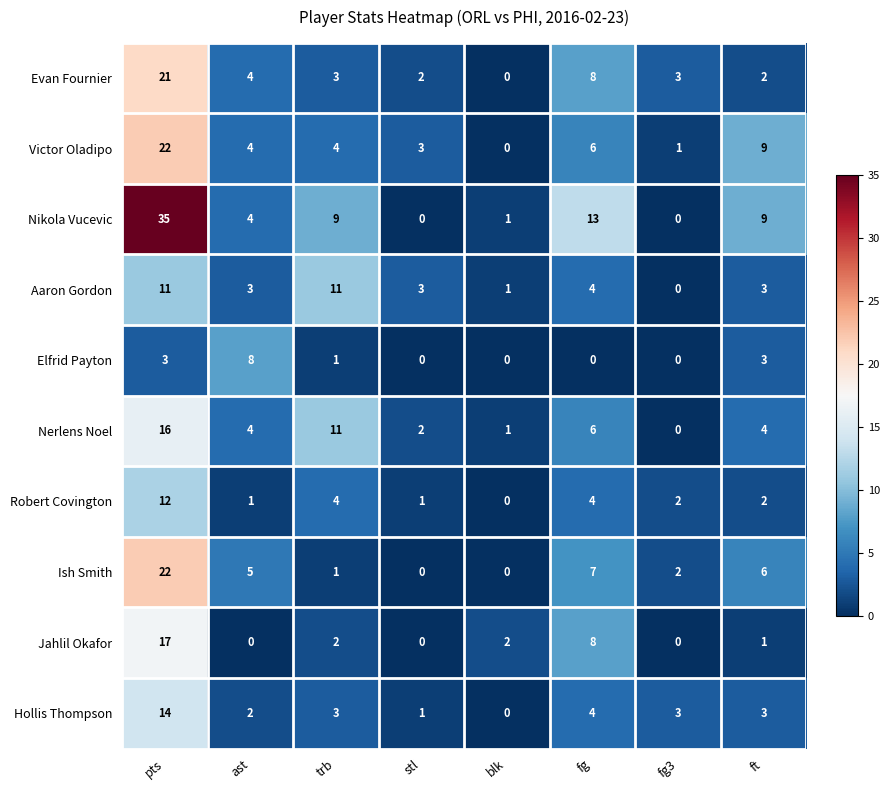

Which series changed the most between blk and fg?

Nikola Vucevic